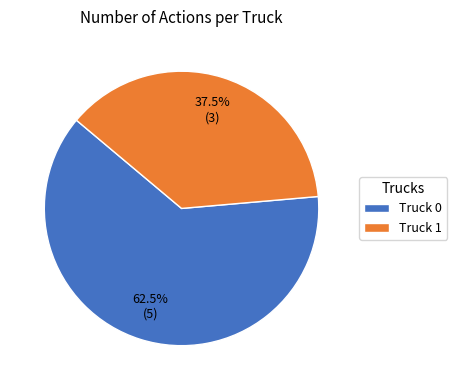

To the nearest percent, what is the difference between the largest and smallest slice percentages?

25%